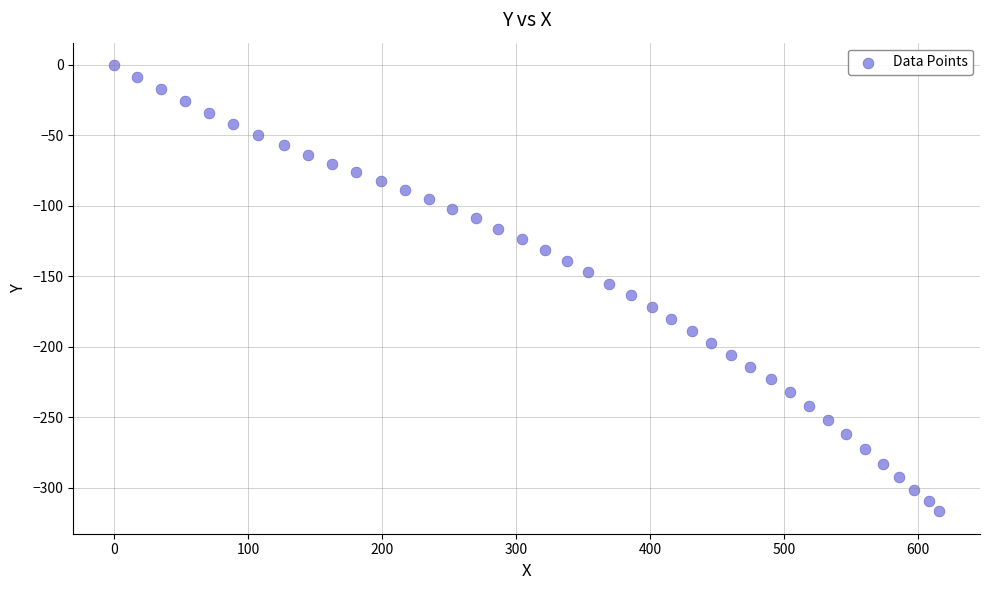

What is the range of Y values (max minus min)?

316.9